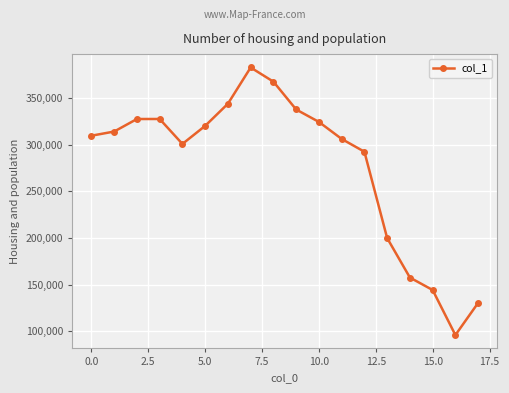

What is the difference between the second highest and minimum values?

271167